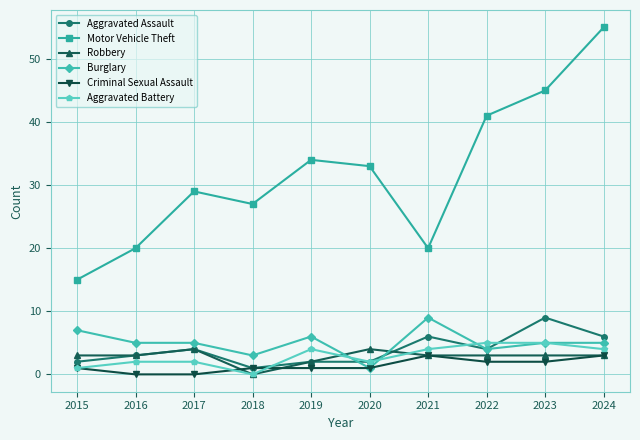

How many interior local peaks does the Motor Vehicle Theft series have?

2